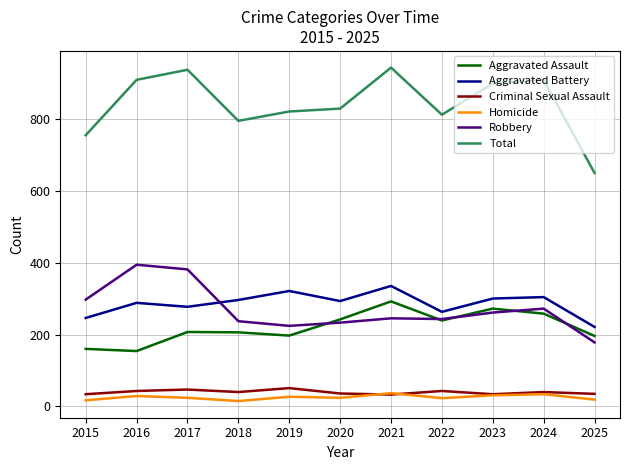

The Aggravated Battery series shows 263 at 2022. True or false?

True